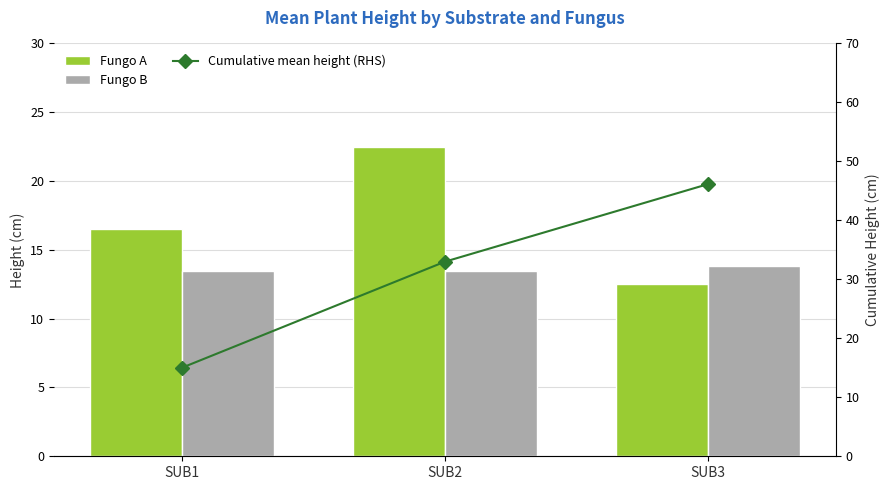

What is the greatest value displayed?

46.2